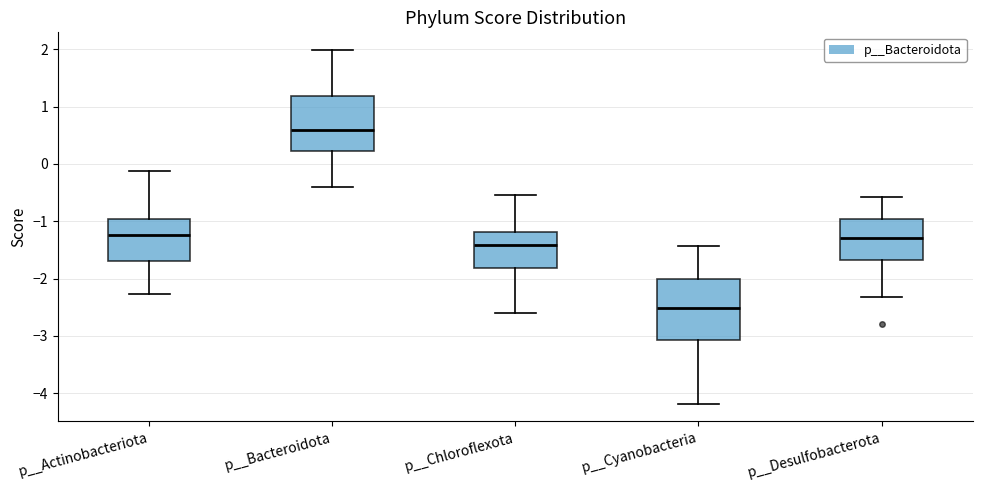

Reading left to right, read every box against the y-axis: the position of its median line, the range the box covers, and the ends of its whiskers. The values are not printed on the chart, so give them approximately, as read against the axis.

p__Actinobacteriota: median -1.2, box -1.7 to -1.0, whiskers -2.3 to -0.1
p__Bacteroidota: median 0.6, box 0.2 to 1.2, whiskers -0.4 to 2.0
p__Chloroflexota: median -1.4, box -1.8 to -1.2, whiskers -2.6 to -0.5
p__Cyanobacteria: median -2.5, box -3.1 to -2.0, whiskers -4.2 to -1.4
p__Desulfobacterota: median -1.3, box -1.7 to -1.0, whiskers -2.3 to -0.6